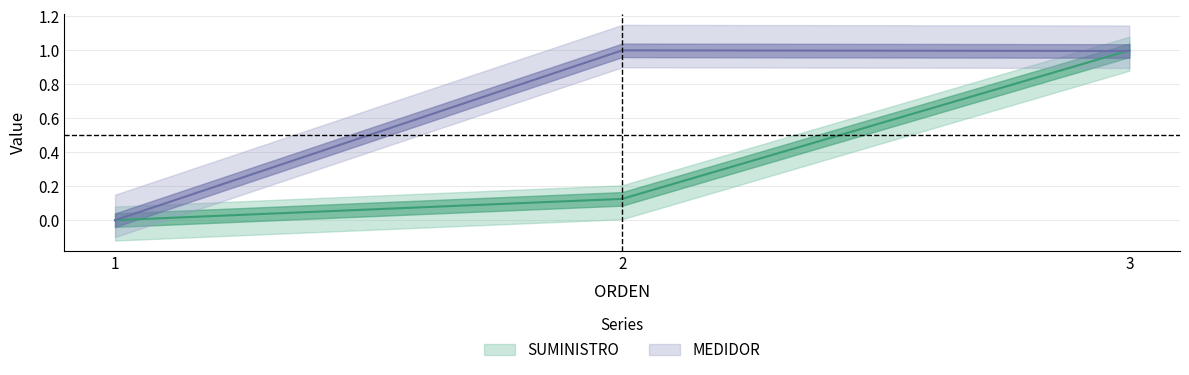

Does the chart have visible grid lines?

Yes